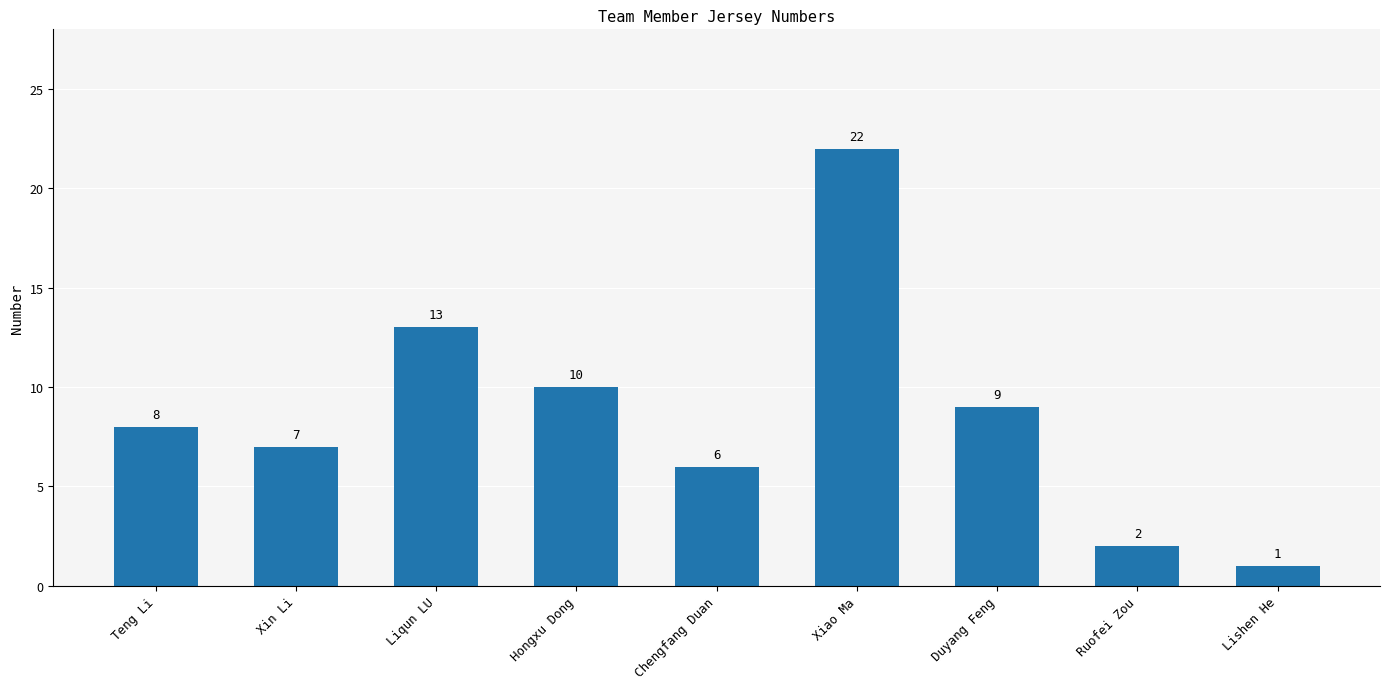

What is the average value?

9